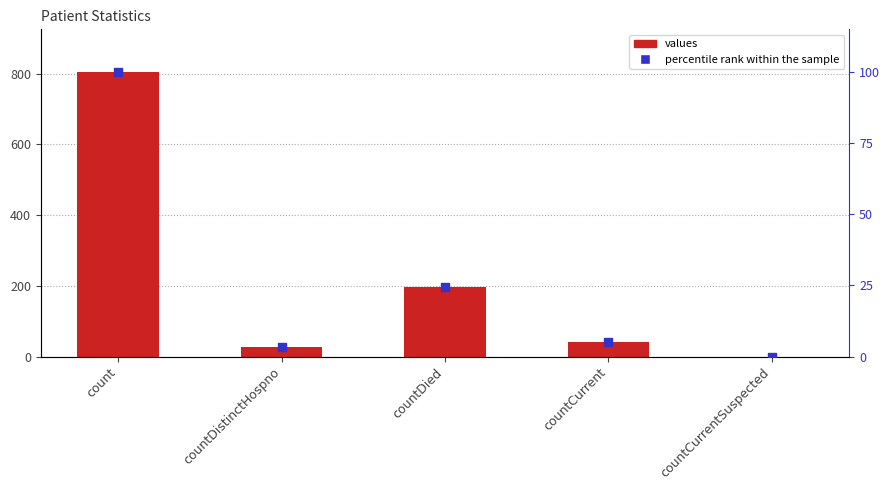

Which series has the largest total across all categories?

values